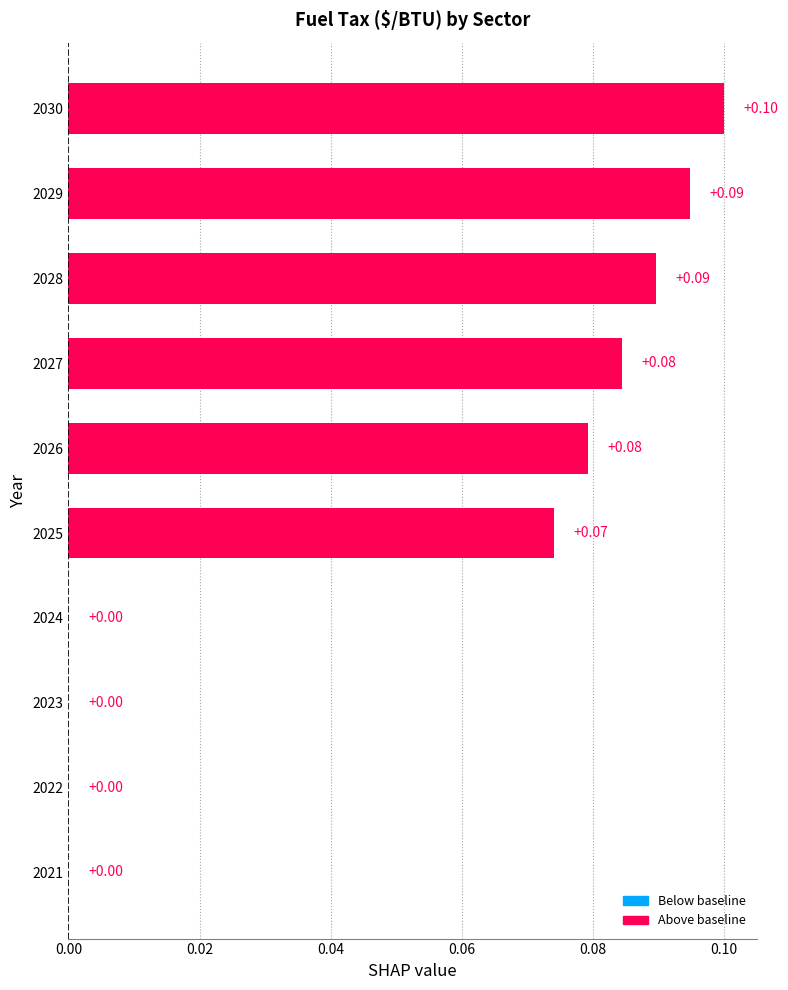

What is the sum of all values?

0.5